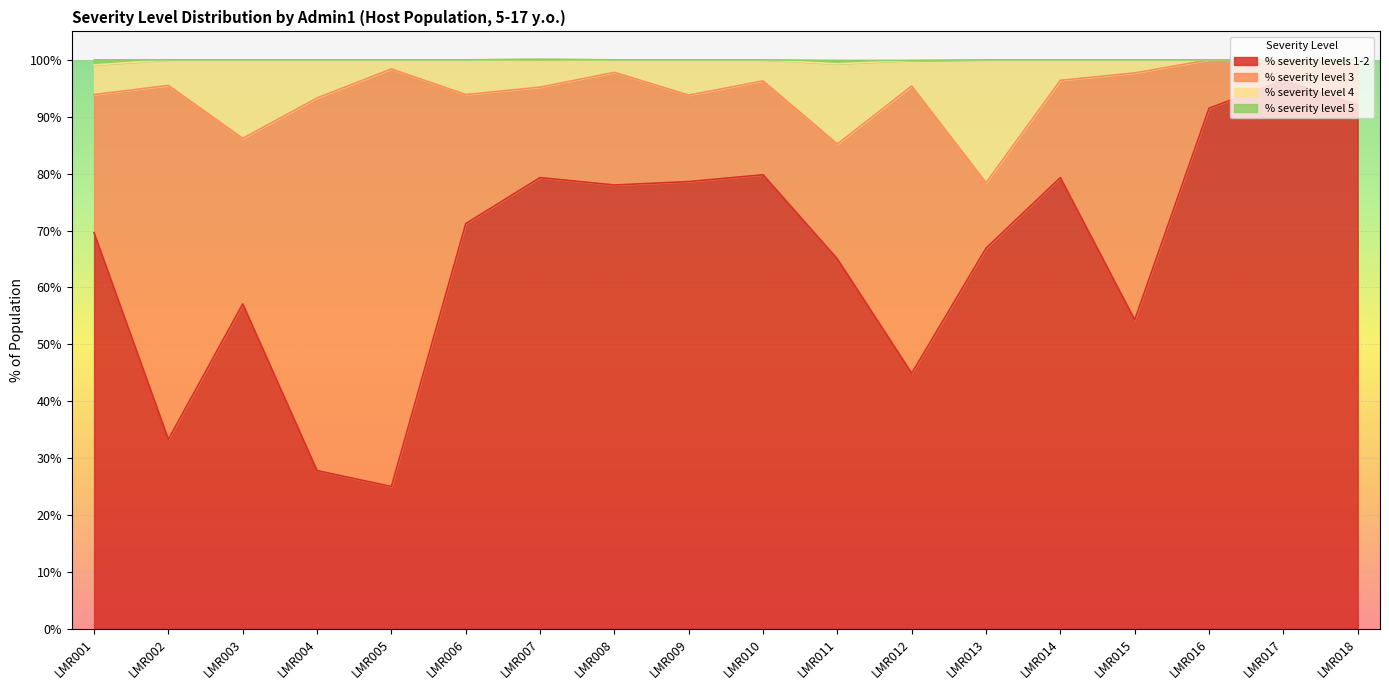

True or false: % severity levels 1-2 has a value of 79.8 at LMR010.

True